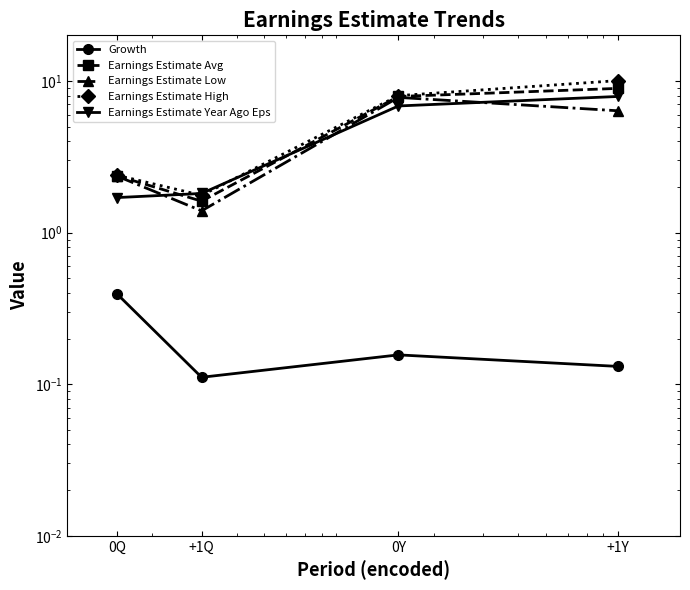

What is the label of the 1st point from the left?

0Q